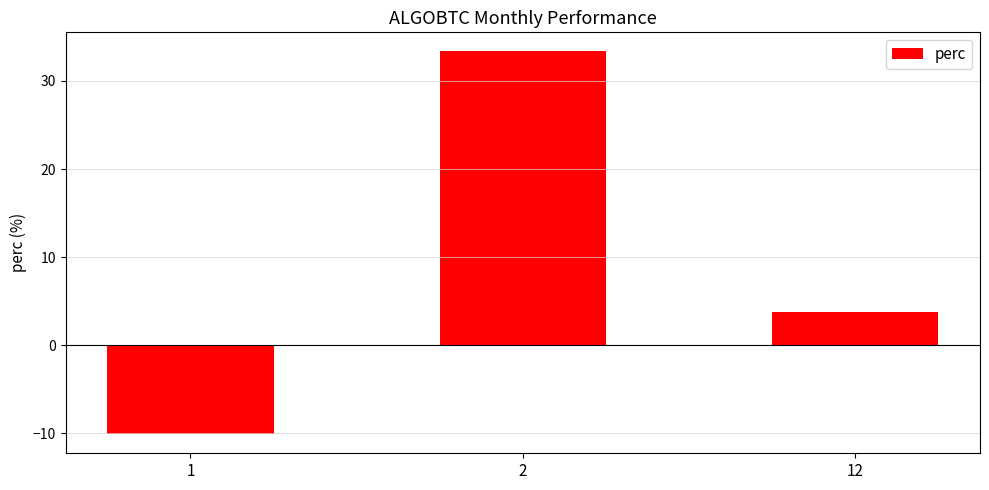

What is the value of the 1st bar from the left?

-10.1